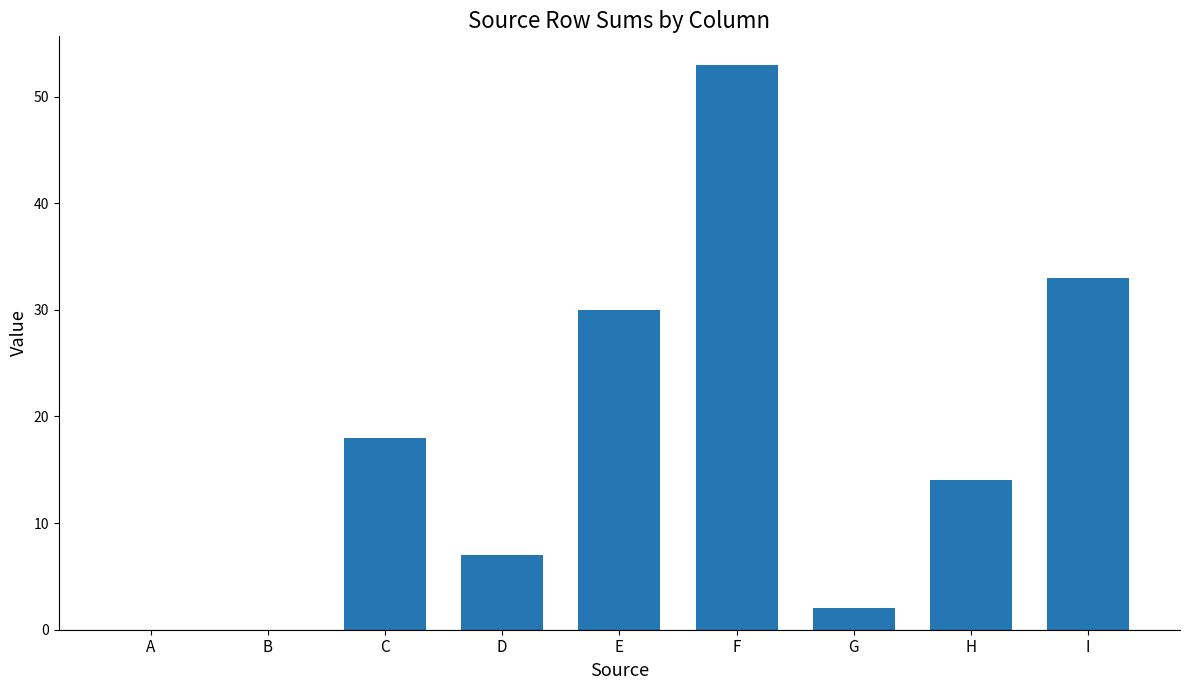

Is it true that the value at F is 78?

False